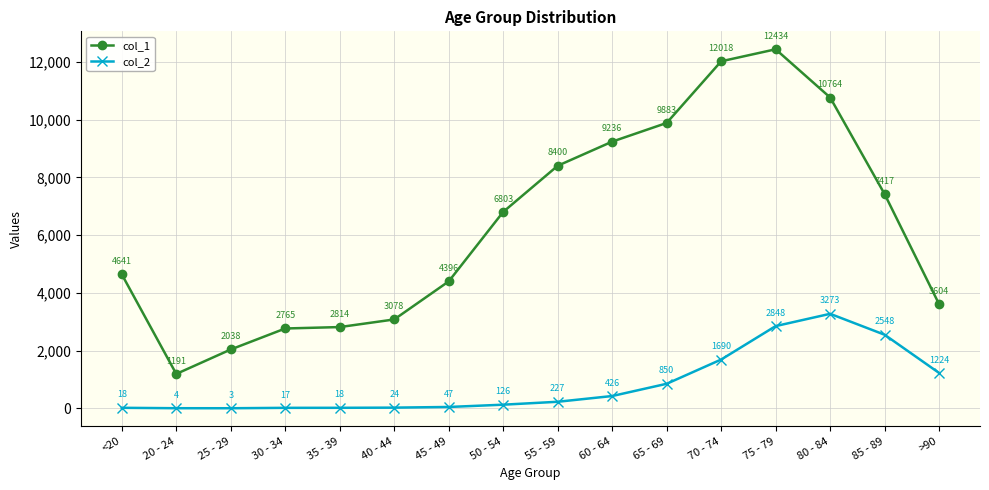

What is the sum of the col_2 values at 45 - 49 and 85 - 89?

2595